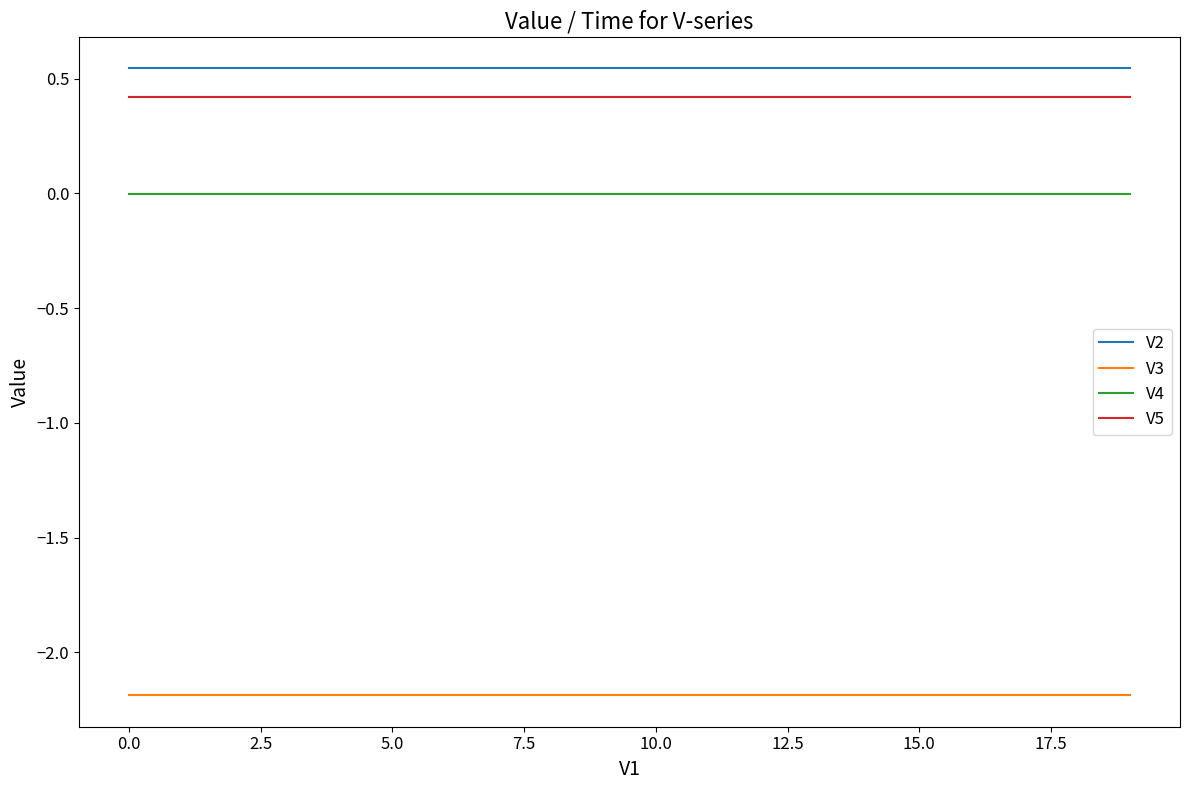

What is the maximum value for V3?

-2.2